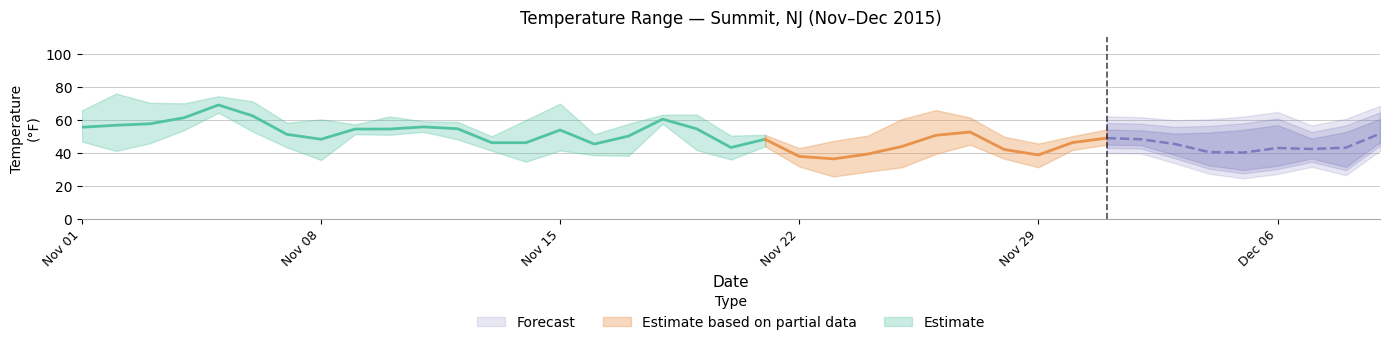

How many lines are shown in the chart?

3